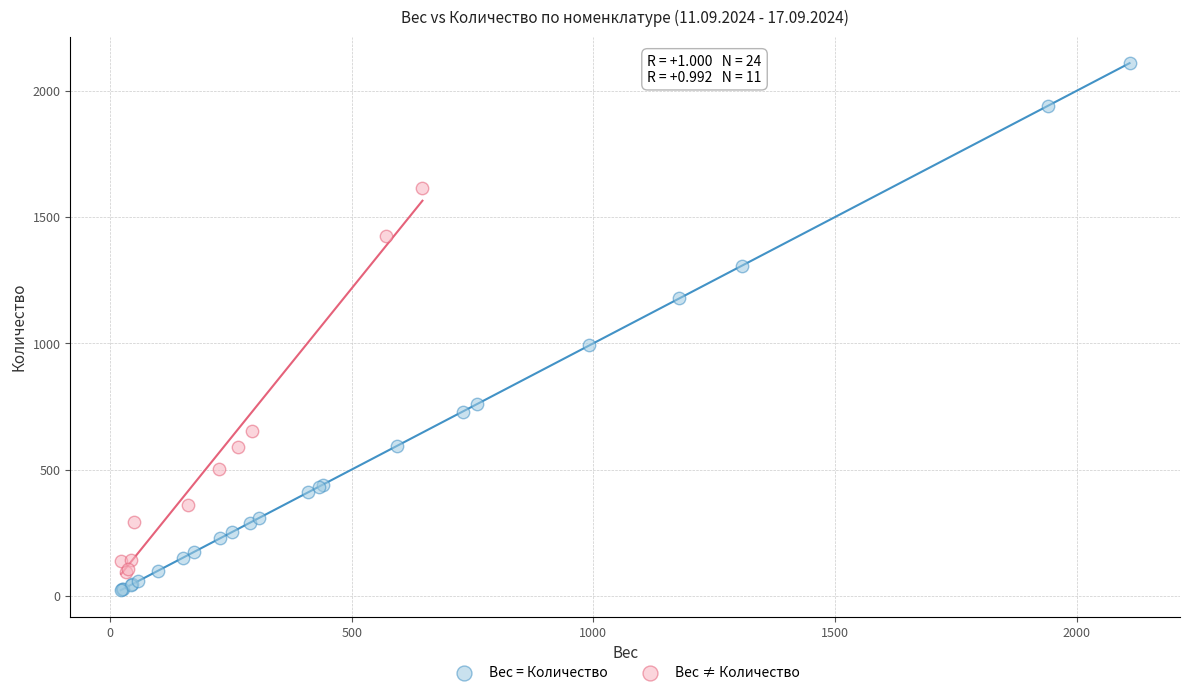

Which series contains the highest Y value?

Вес = Количество